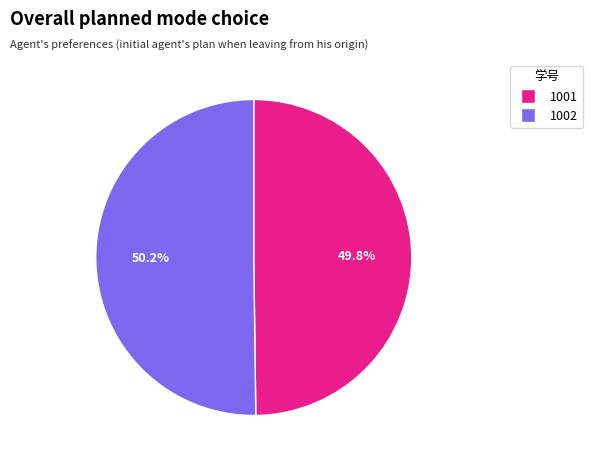

How many segments does this pie chart have?

2